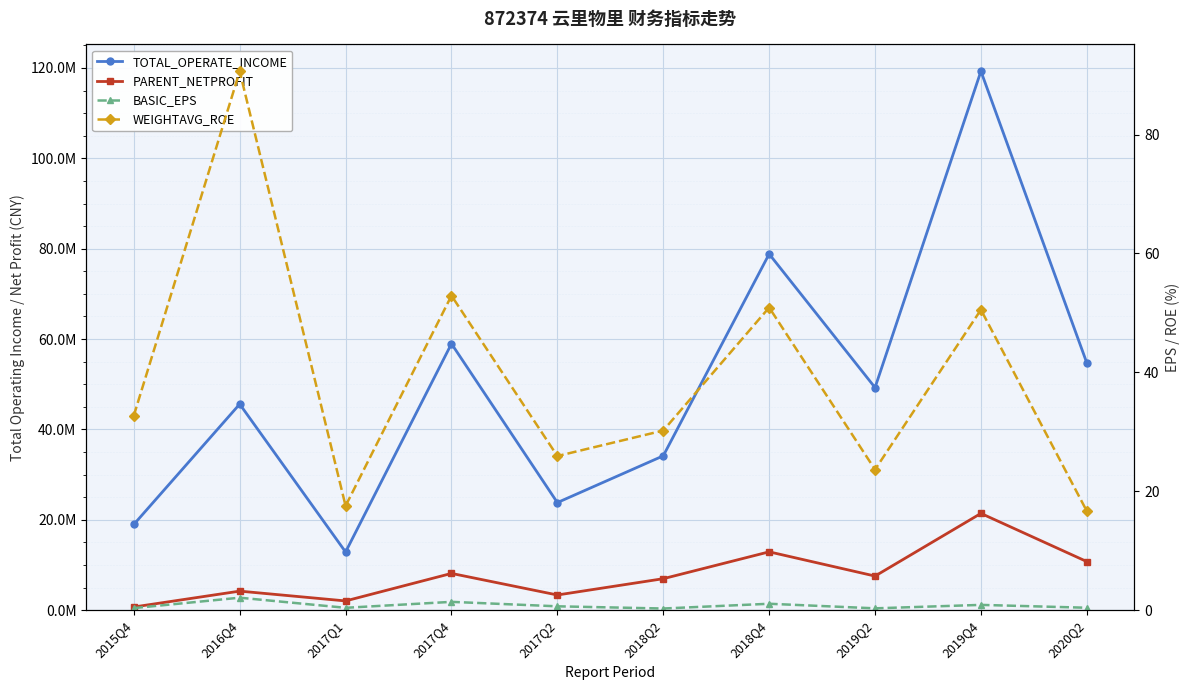

True or false: TOTAL_OPERATE_INCOME and PARENT_NETPROFIT intersect in this chart.

False